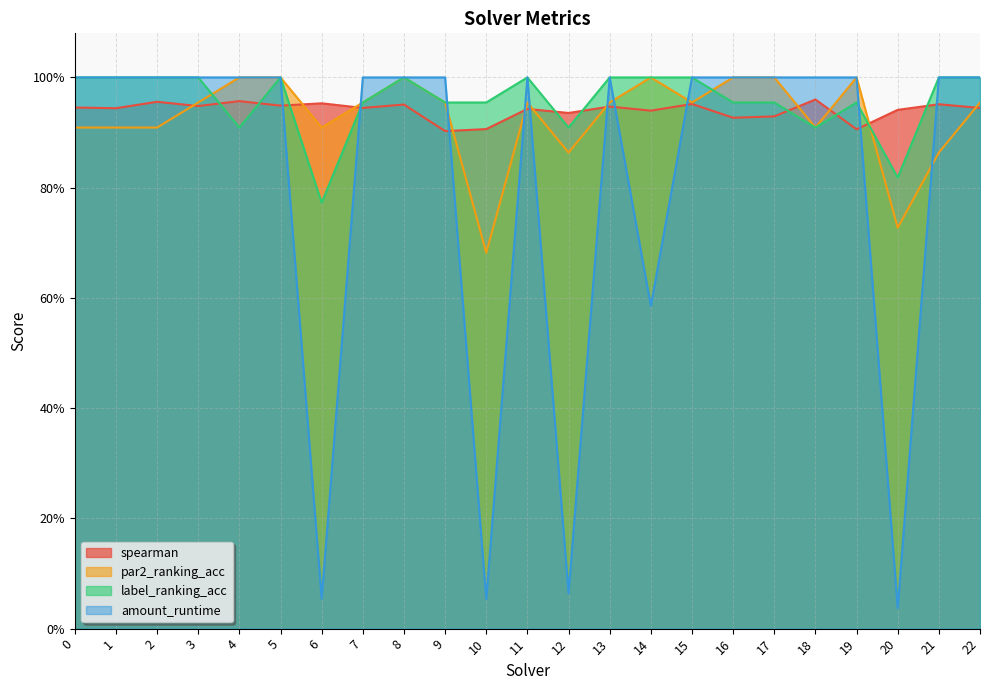

At which label is par2_ranking_acc closest to 0?

10